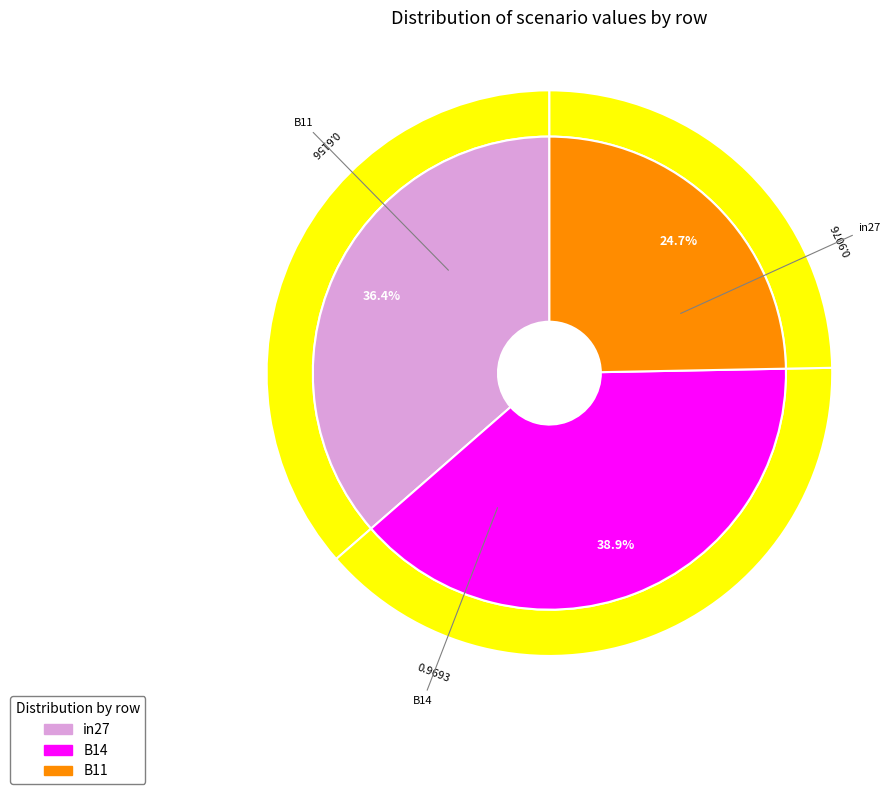

To the nearest percent, what portion does 2 represent?

25%